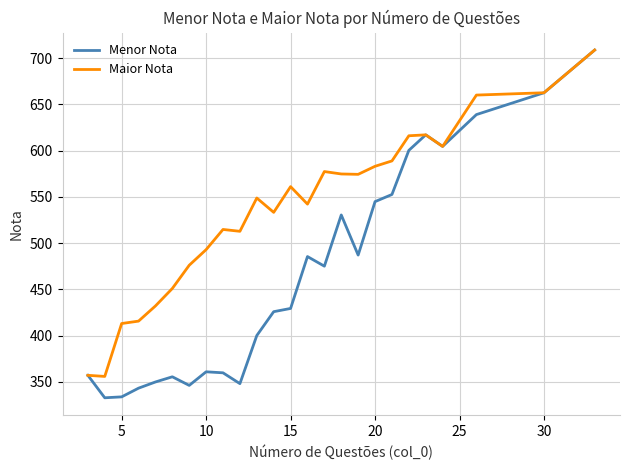

Which series has the widest spread of values?

Menor Nota